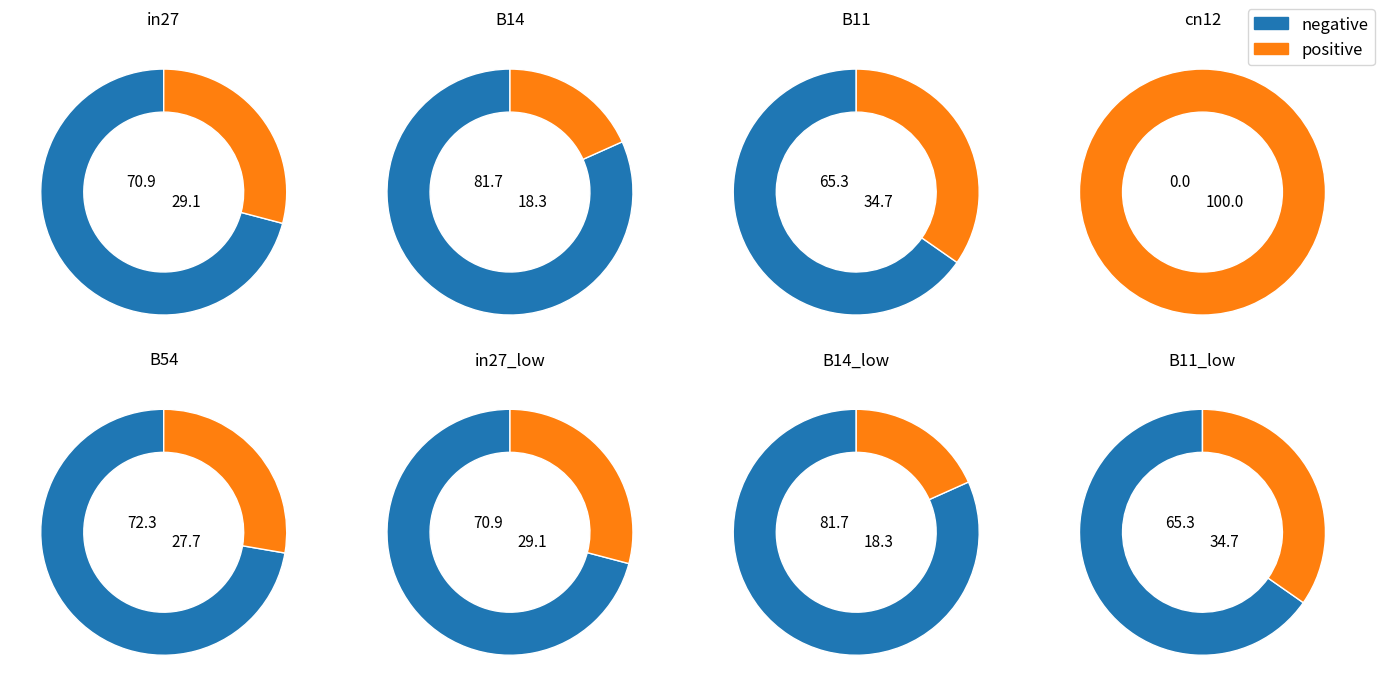

Which has a higher value, B11 or B54?

B54